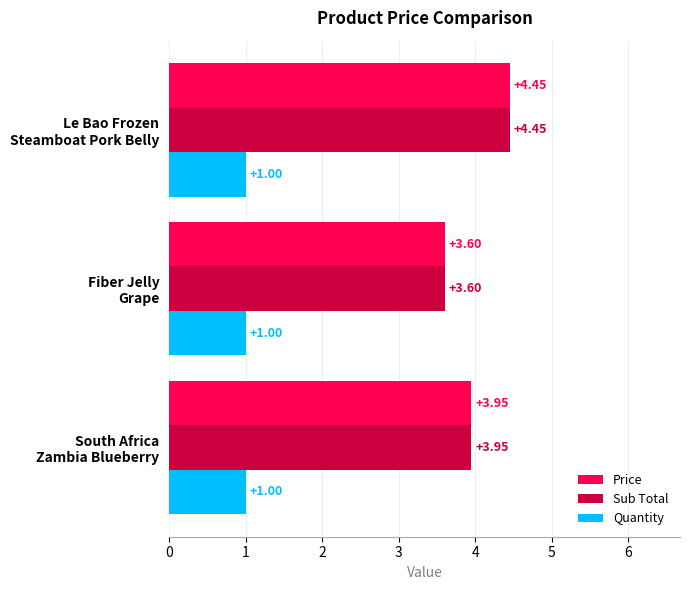

What is the sum of all Quantity values?

3.0